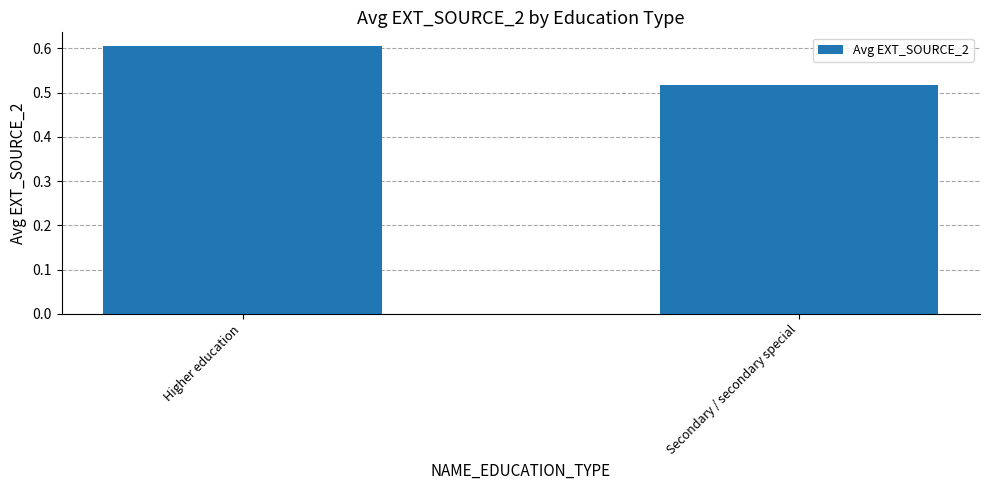

Is it true that the value at Higher education is 0.6?

True